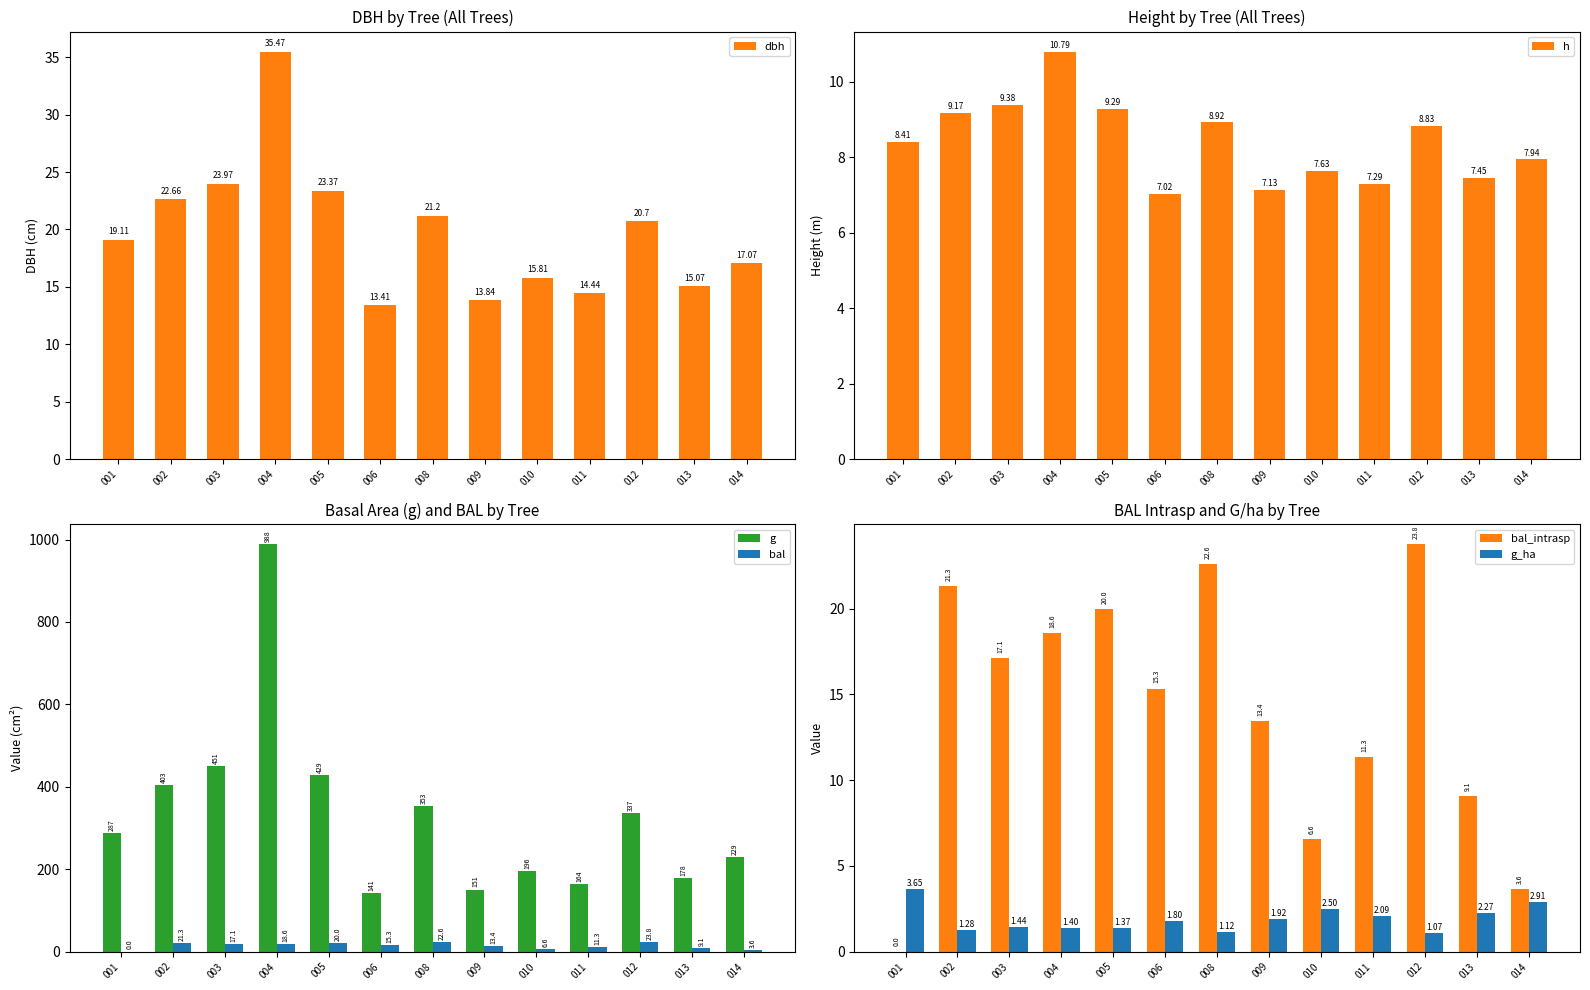

Which has a higher value, 011 or 003?

003